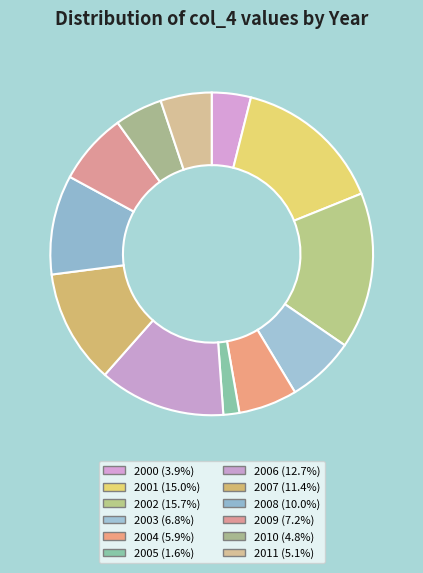

What is the ratio of the value at 2001 to the value at 2011?

2.9